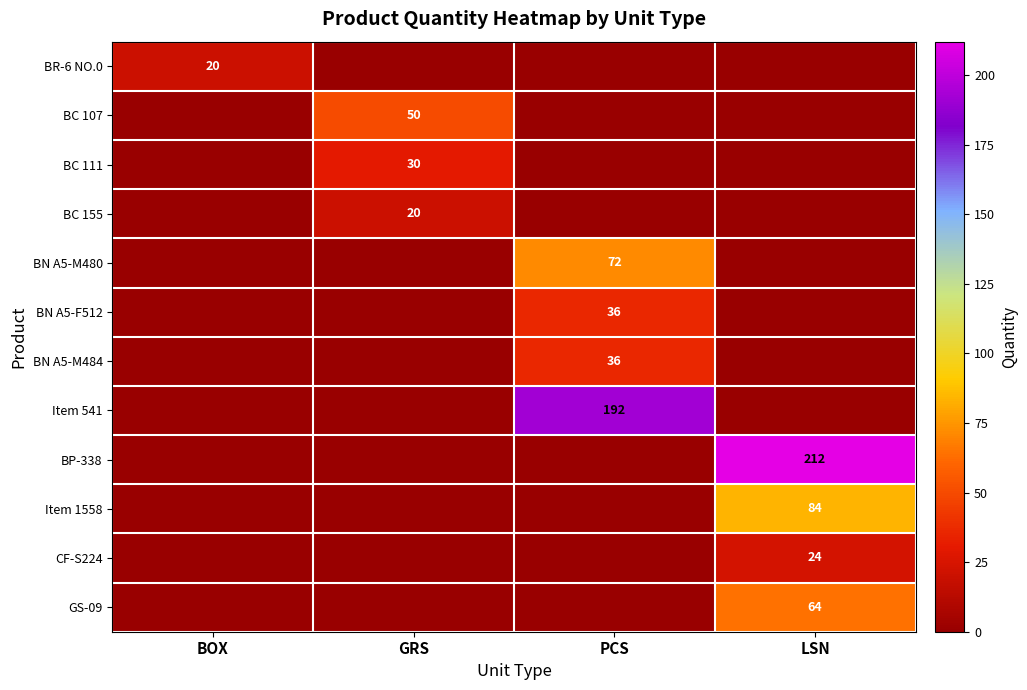

Is it true that BC 155 equals 8 at GRS?

False